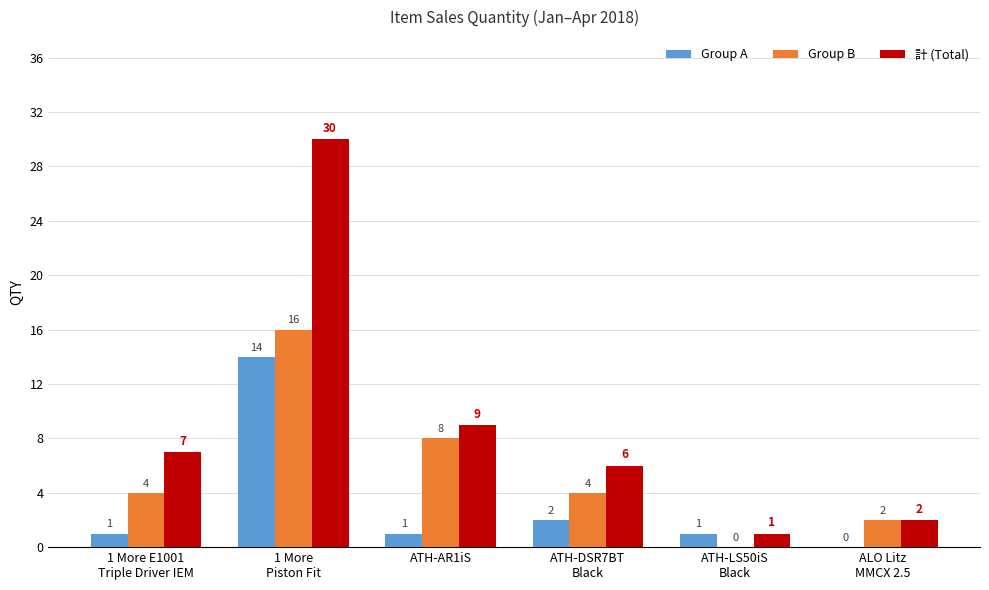

What is the approximate value of Group B at ALO Litz
MMCX 2.5?

2